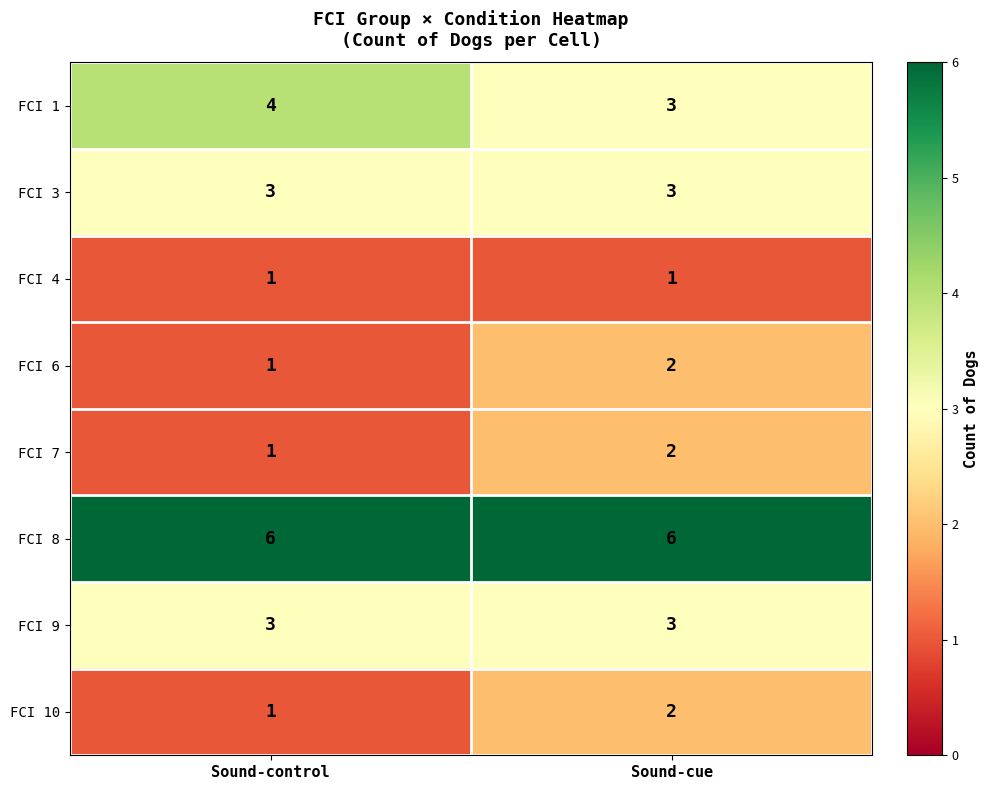

Is the value of FCI 7 at Sound-cue greater than the value of FCI 8 at Sound-cue?

No